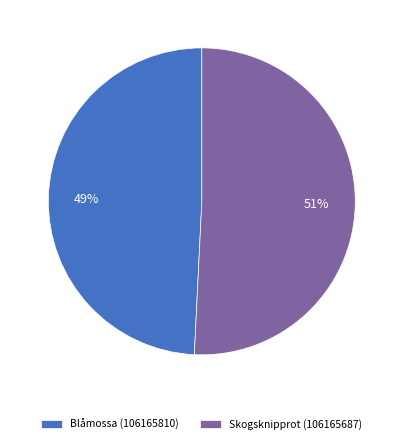

Does Skogsknipprot (106165687) account for over 50% of the chart?

Yes